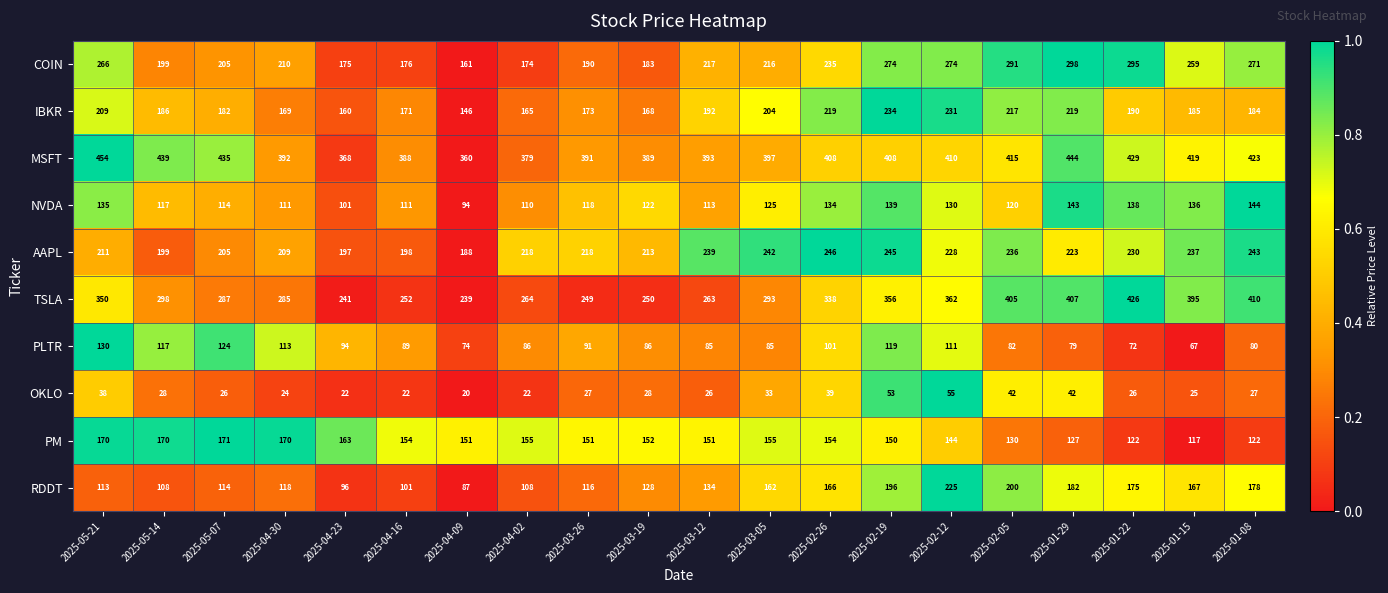

Read the RDDT value at 2025-02-19, to the nearest 5.

195